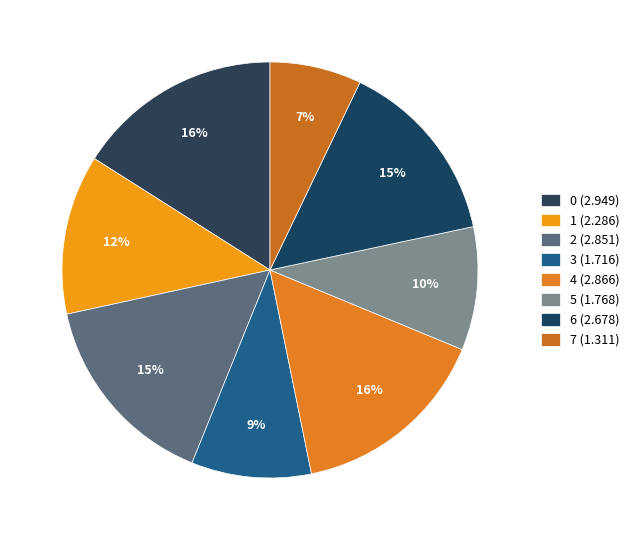

How many segments does this pie chart have?

8